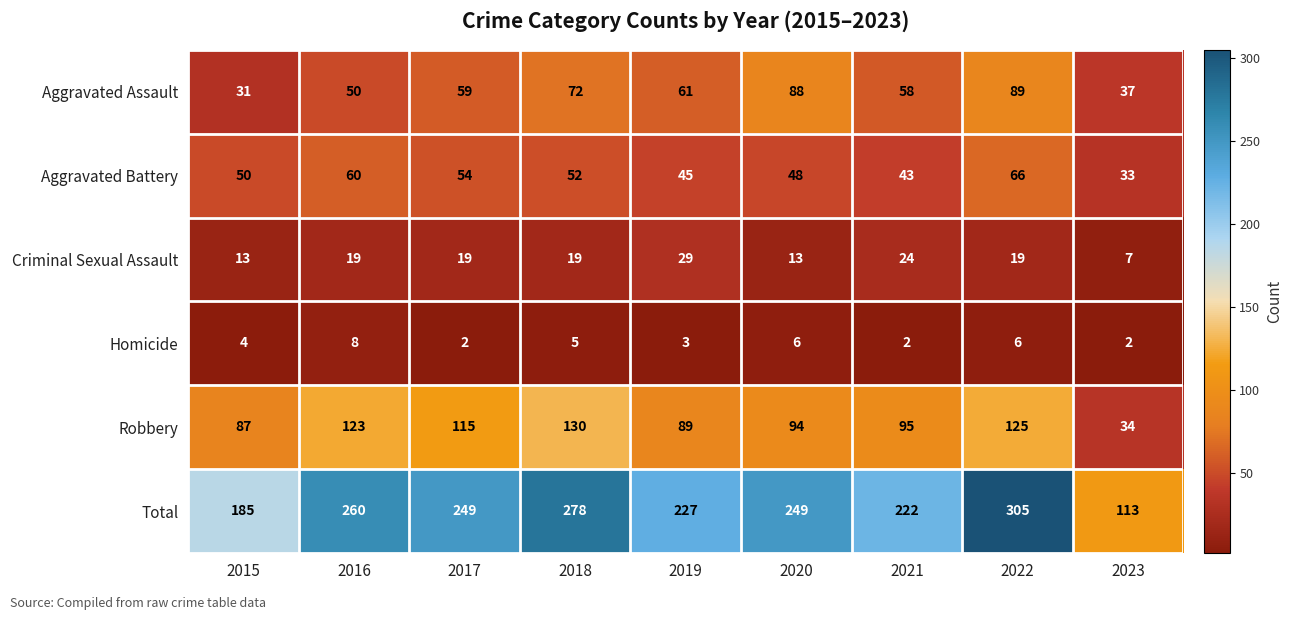

List the labels in order of Aggravated Battery value, smallest first.

2023, 2021, 2019, 2020, 2015, 2018, 2017, 2016, 2022